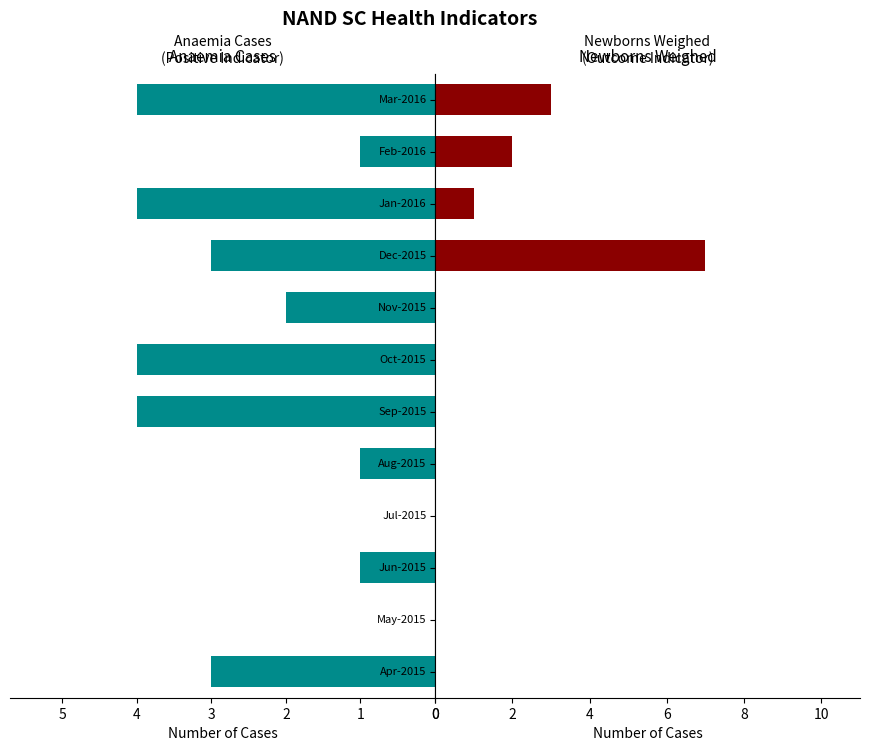

Is the value of Pregnant women Anaemia at Mar-2016 greater than the value of Newborns weighed at Sep-2015?

Yes